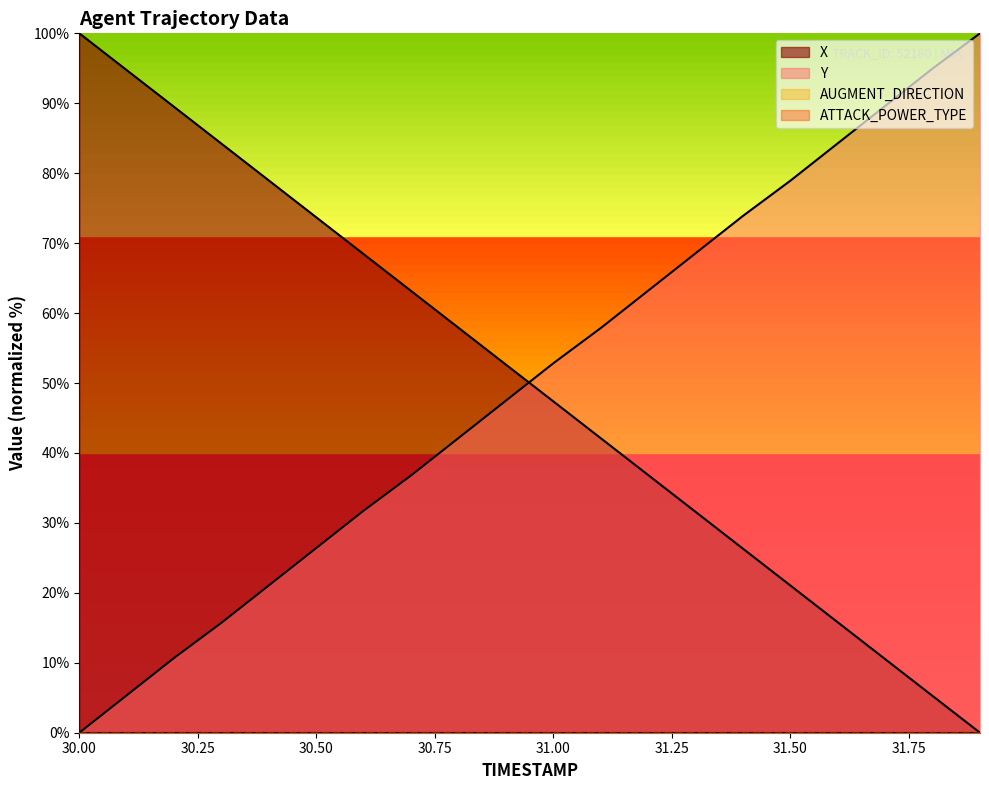

What is the difference between the highest and lowest values at 30.9?

5.1